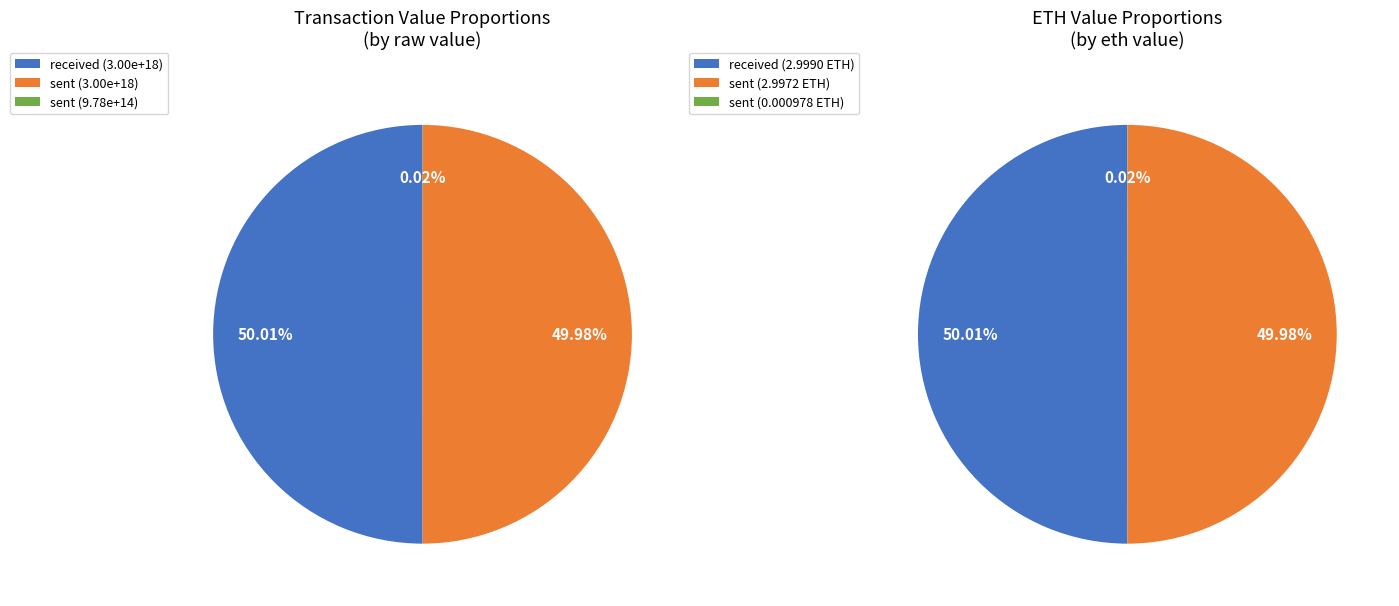

Which category has the biggest portion of the pie?

received (row 0)